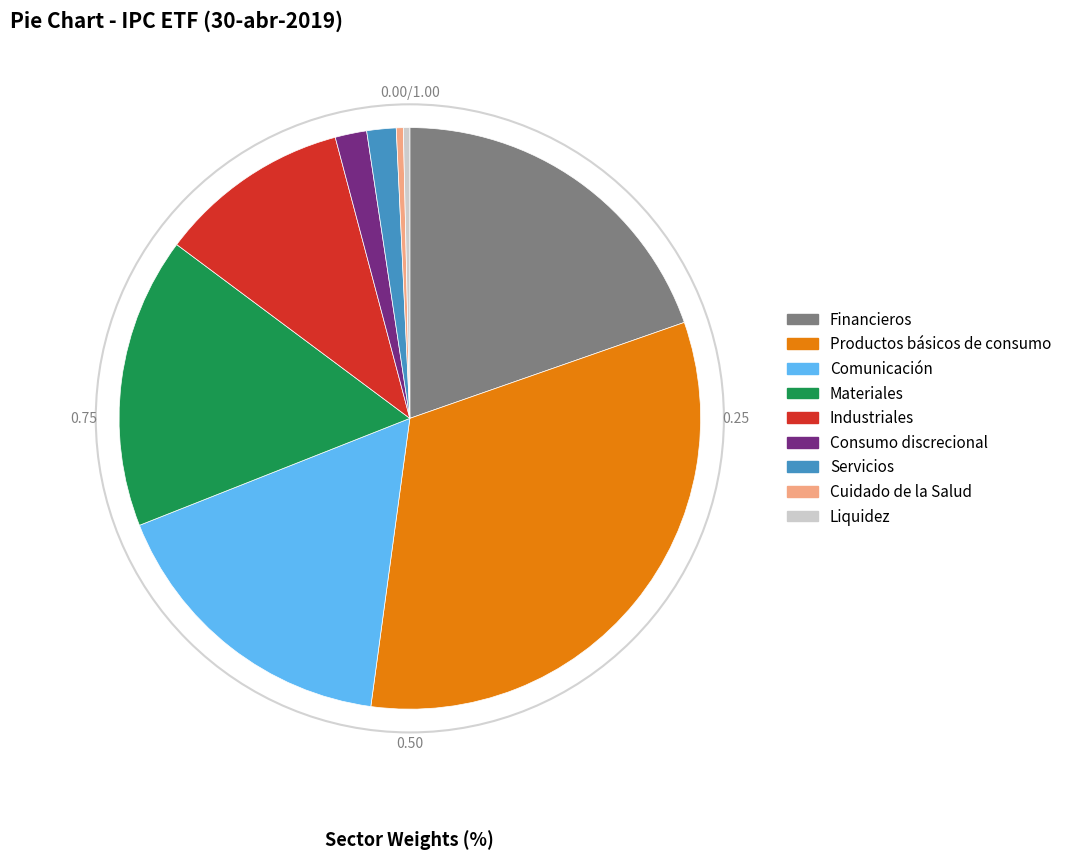

Which slice is the largest?

Productos básicos de consumo